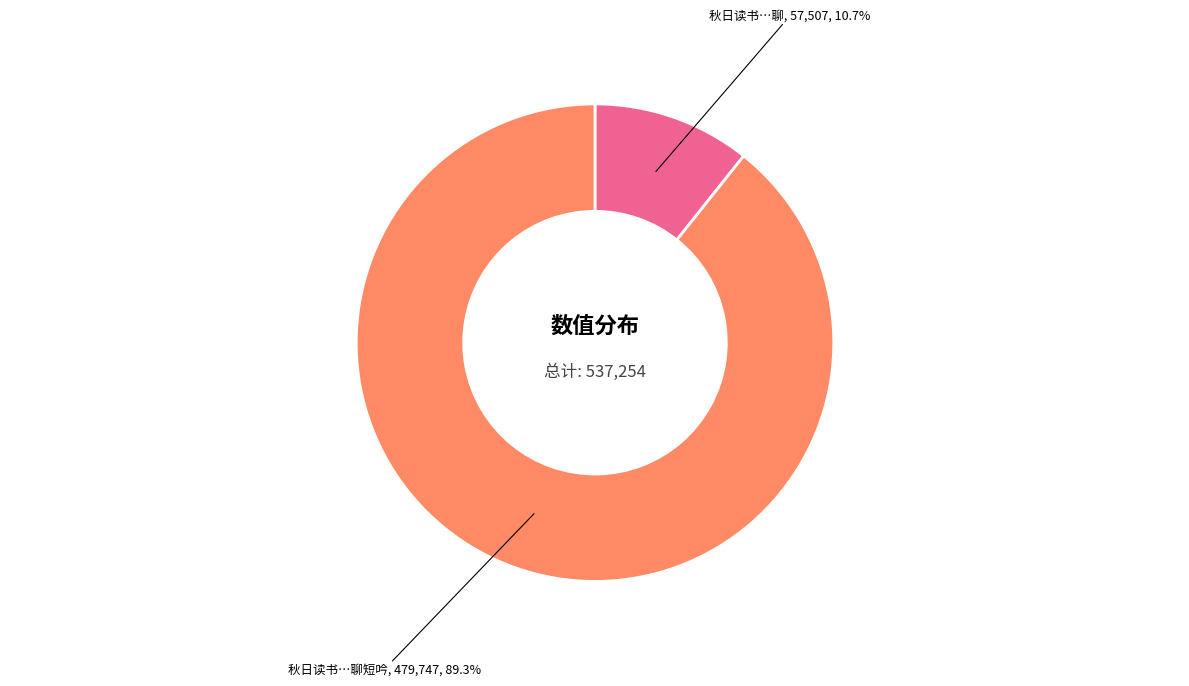

How many slices are in this pie chart?

2